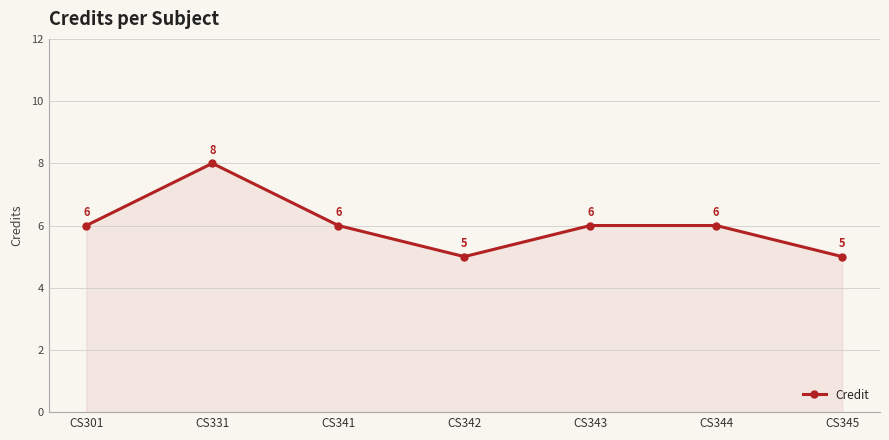

How many data points are less than 6?

2